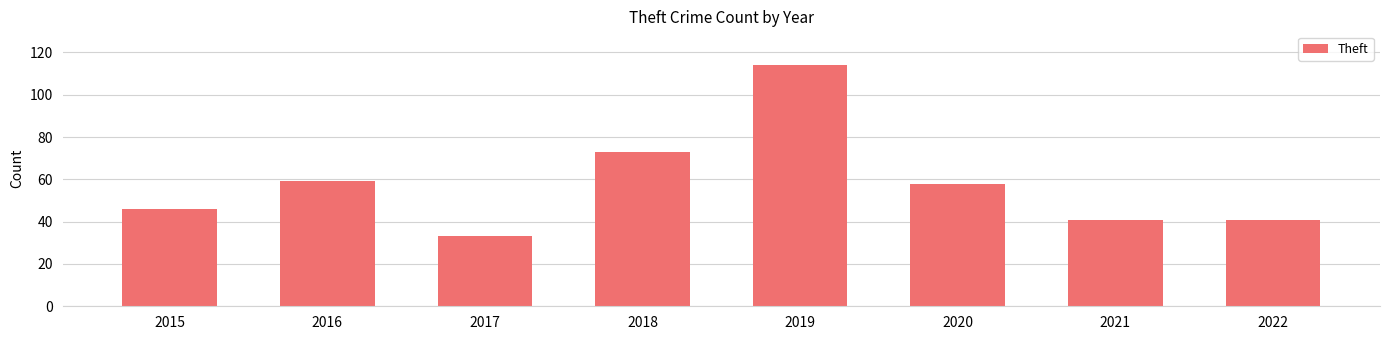

The chart shows a value of 114 at 2019. True or false?

True